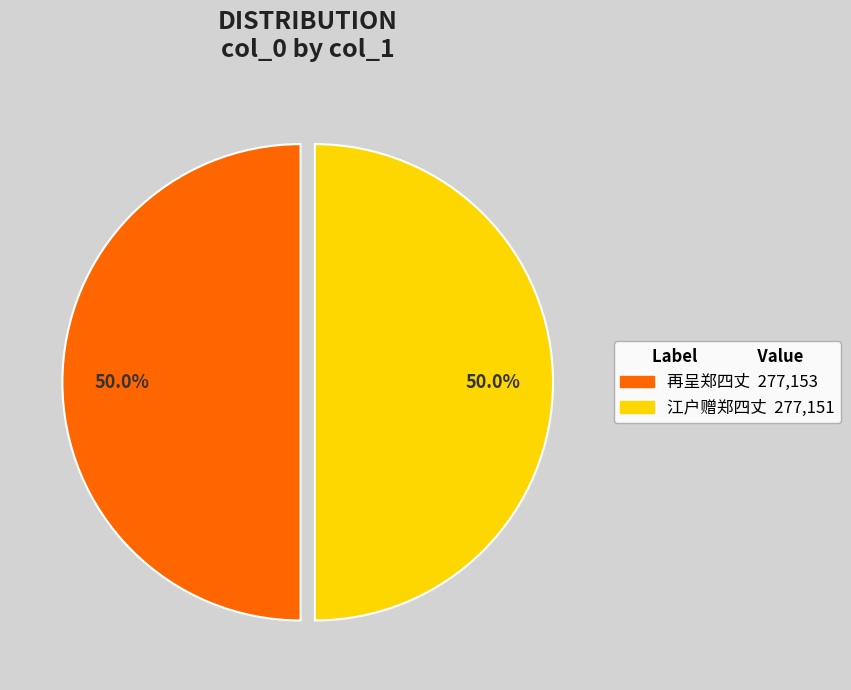

Count the number of slices in the pie.

2